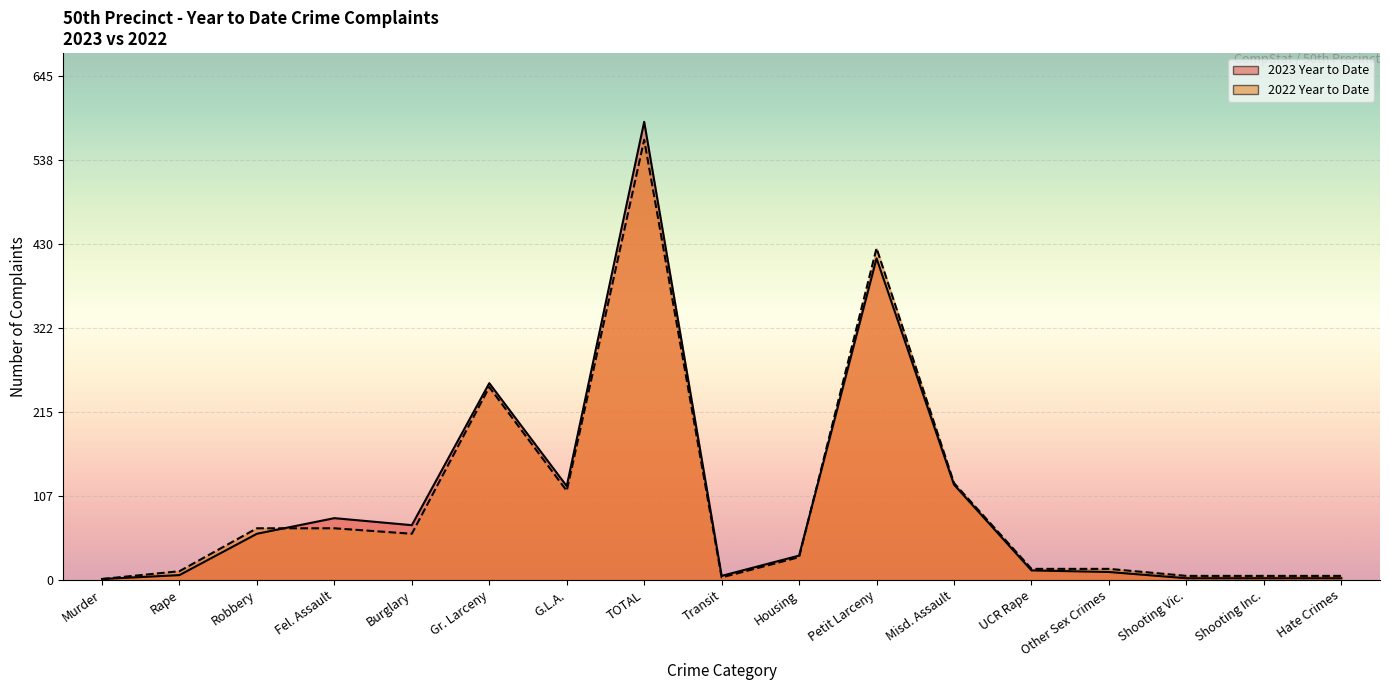

What is the difference between the highest and lowest values at Gr. Larceny?

5